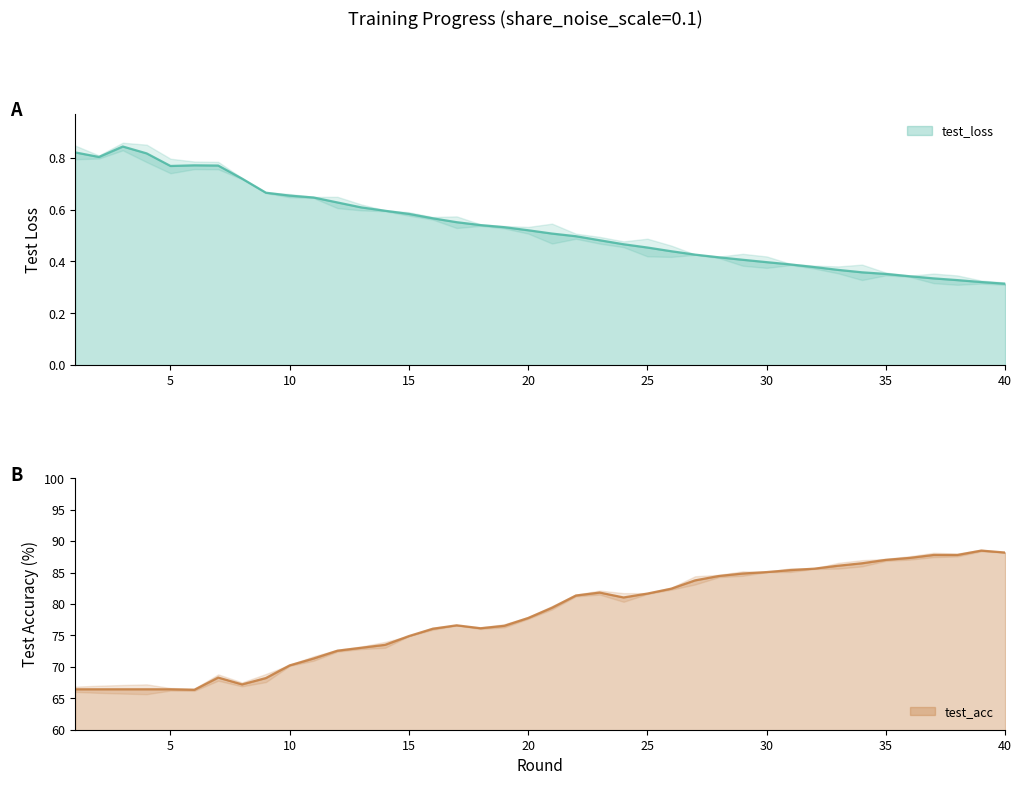

How many data points in test_acc_01 are above 79?

20